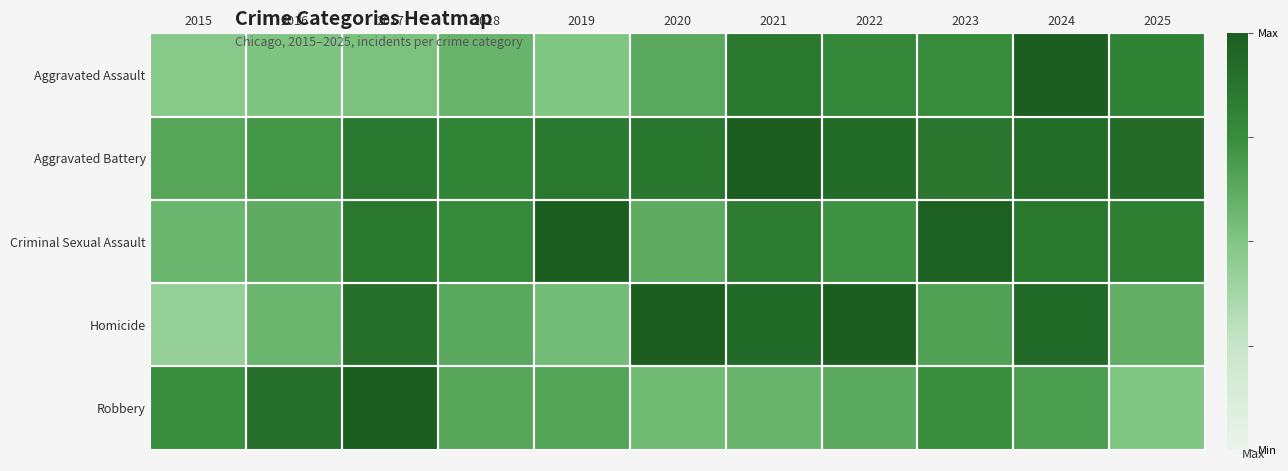

Reading right to left, list all the values displayed in this chart.

Aggravated Assault: 2025=0.8	2024=1.0	2023=0.8	2022=0.8	2021=0.9	2020=0.6	2019=0.5	2018=0.6	2017=0.5	2016=0.5	2015=0.5
Aggravated Battery: 2025=0.9	2024=0.9	2023=0.9	2022=0.9	2021=1.0	2020=0.9	2019=0.9	2018=0.8	2017=0.9	2016=0.7	2015=0.6
Criminal Sexual Assault: 2025=0.8	2024=0.9	2023=1.0	2022=0.7	2021=0.8	2020=0.6	2019=1.0	2018=0.8	2017=0.9	2016=0.6	2015=0.6
Homicide: 2025=0.6	2024=0.9	2023=0.7	2022=1.0	2021=0.9	2020=1.0	2019=0.5	2018=0.6	2017=0.9	2016=0.6	2015=0.4
Robbery: 2025=0.5	2024=0.7	2023=0.7	2022=0.6	2021=0.6	2020=0.5	2019=0.7	2018=0.6	2017=1.0	2016=0.9	2015=0.7